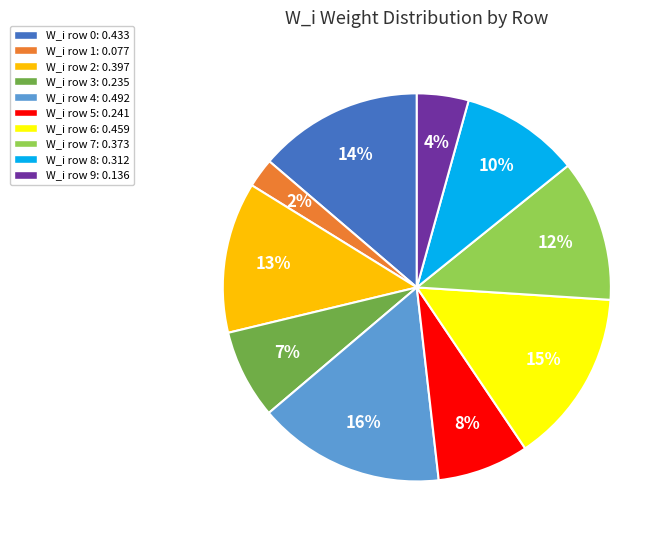

Is there a majority slice in this chart?

No